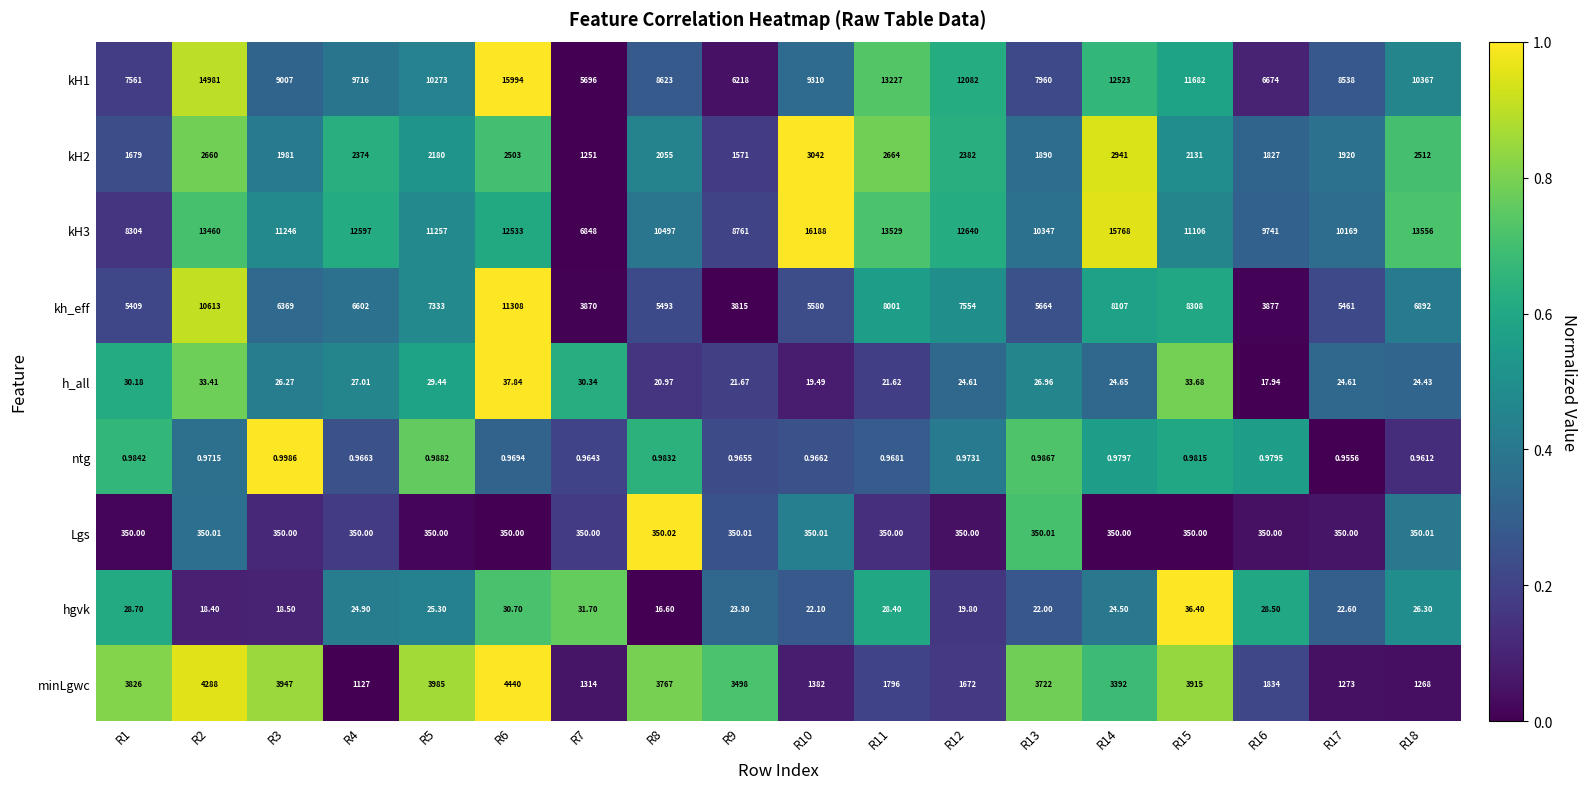

Is the value of kH1 at R8 greater than the value of kh_eff at R2?

No